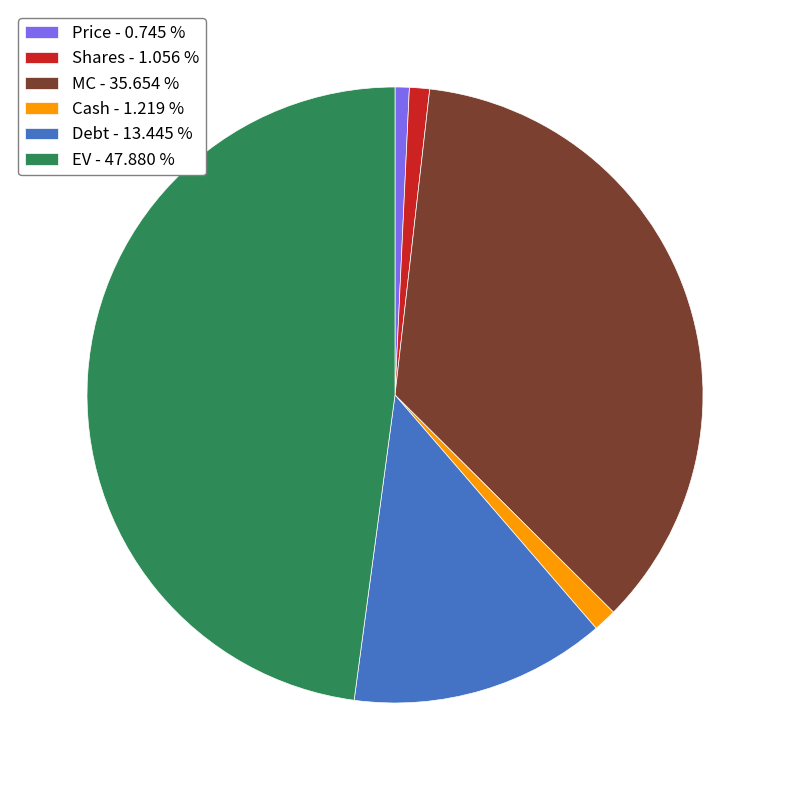

Is EV the majority of the pie?

No